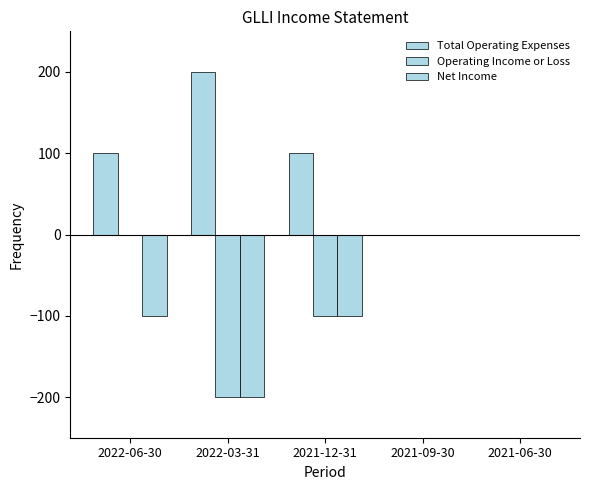

What is the difference between the second highest and second lowest values in the Total Operating Expenses series?

100